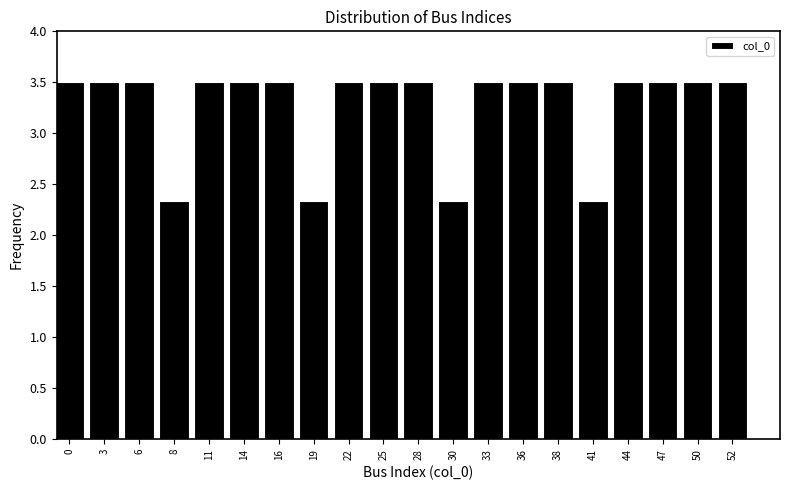

Reading left to right, what are all the values shown in this chart?

3.5	3.5	3.5	2.3	3.5	3.5	3.5	2.3	3.5	3.5	3.5	2.3	3.5	3.5	3.5	2.3	3.5	3.5	3.5	3.5